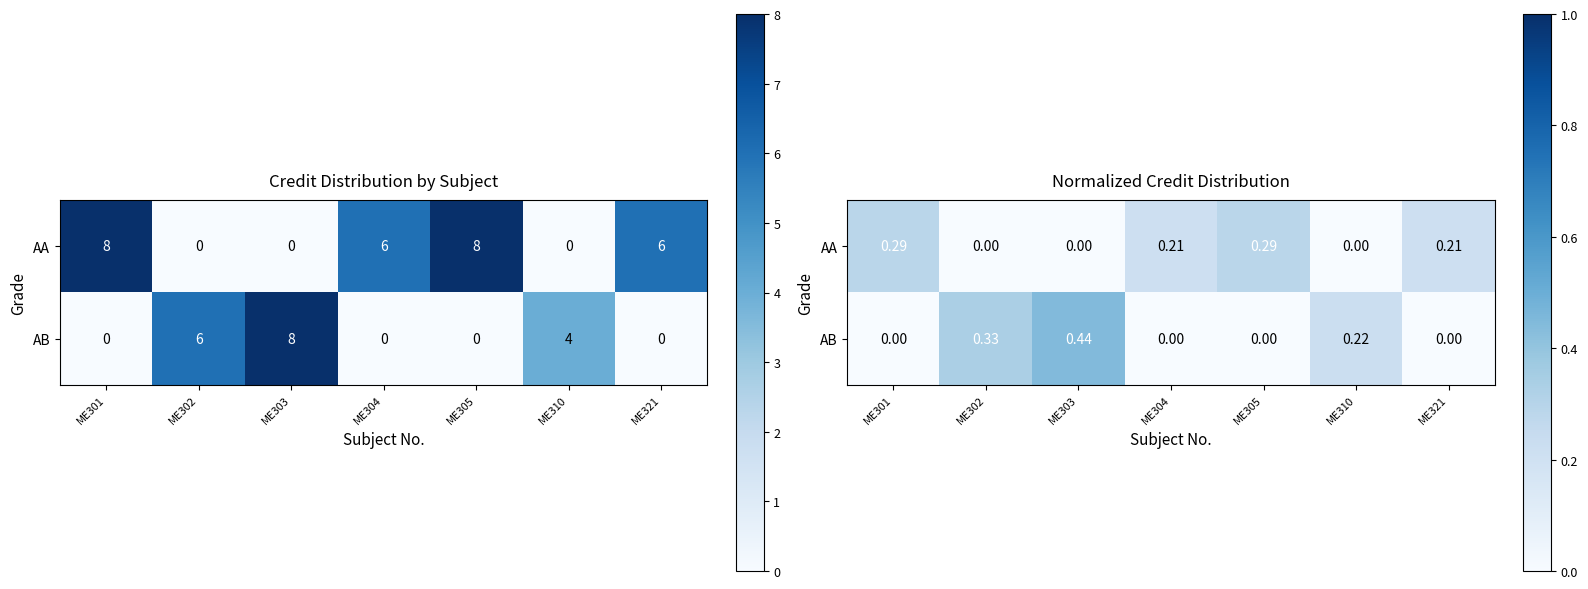

True or false: AA has a value of 0.1 at ME303.

False